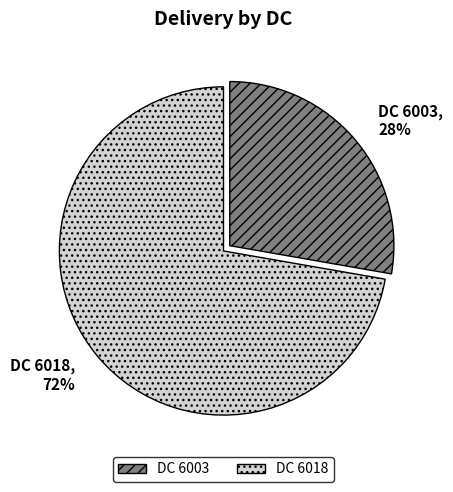

To the nearest percent, what is the combined percentage of DC 6018 and DC 6003?

100%